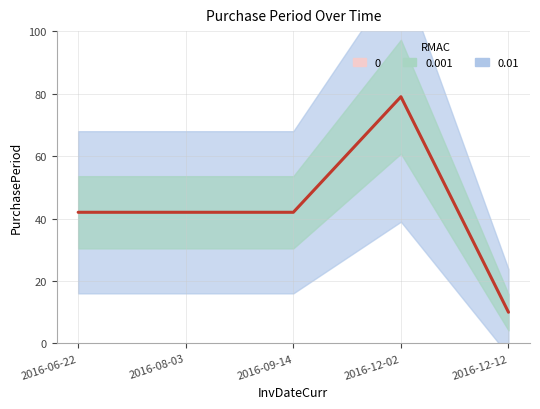

How many data points are less than 42?

1